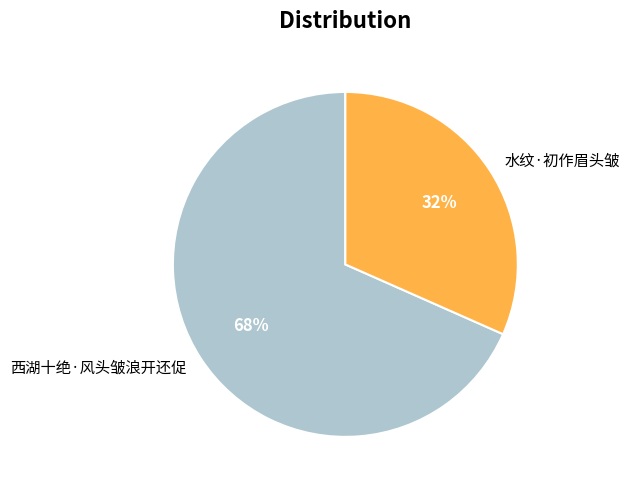

To the nearest percent, what is the combined percentage of 水纹·初作眉头皱 and 西湖十绝·风头皱浪开还促?

100%